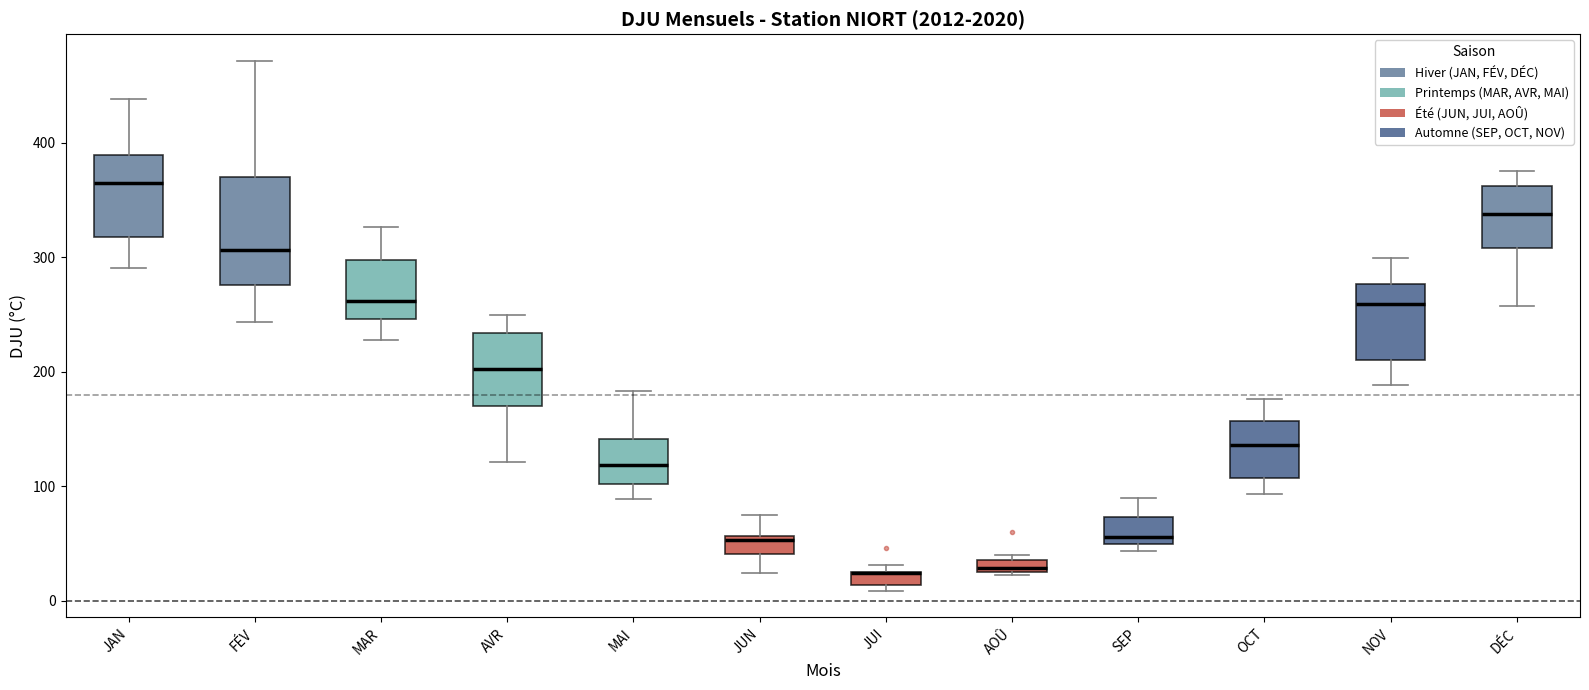

Where is the upper edge of the box for AOÛ on the y-axis? The values are not printed on the chart, so give them approximately, as read against the axis.

40